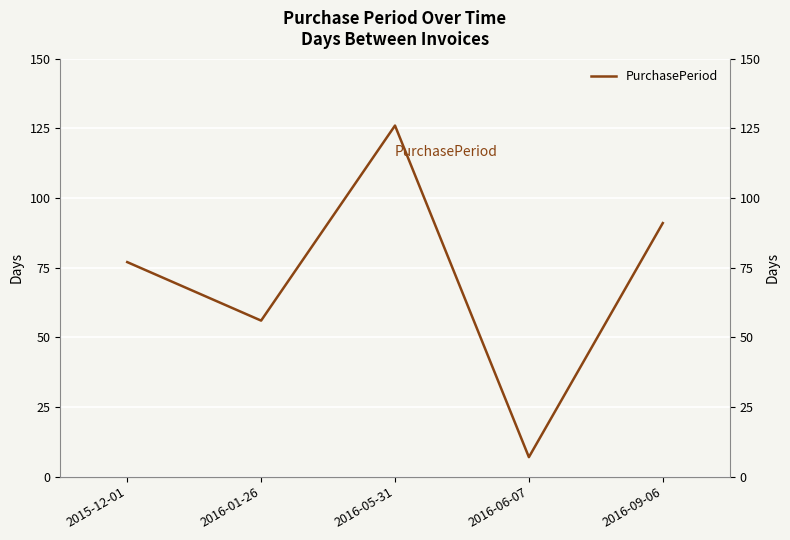

How many distinct data groups are displayed?

1